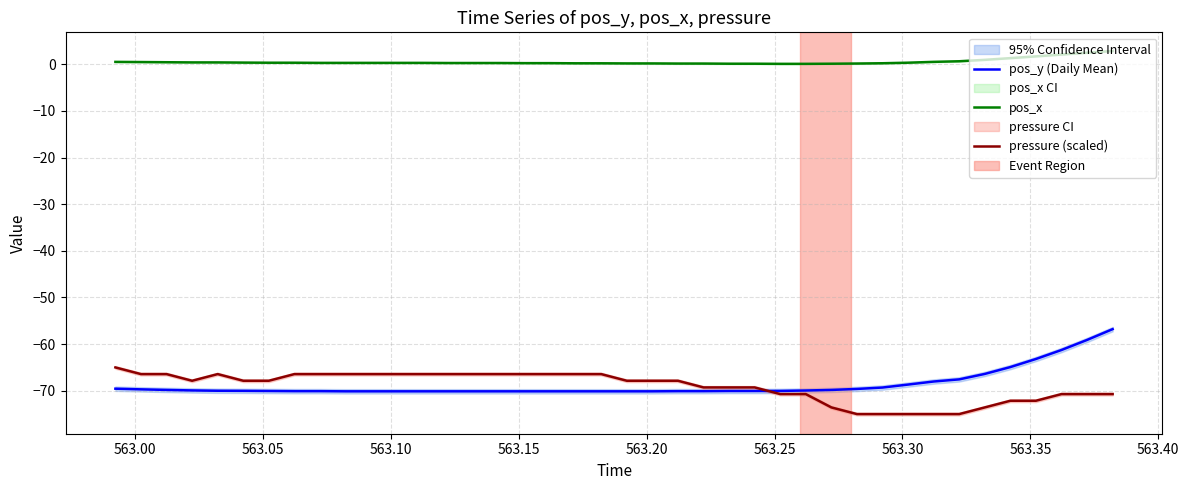

True or false: pressure (scaled) and pos_x intersect in this chart.

False